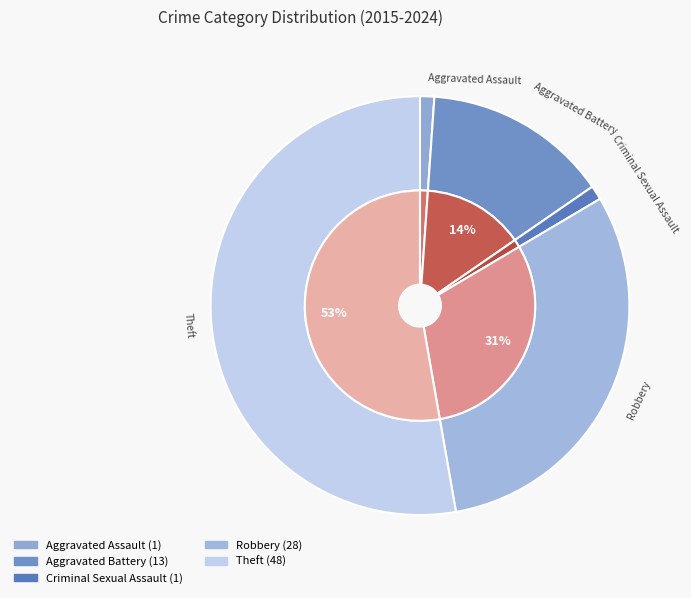

How much of the chart is everything except Robbery?

69.2%